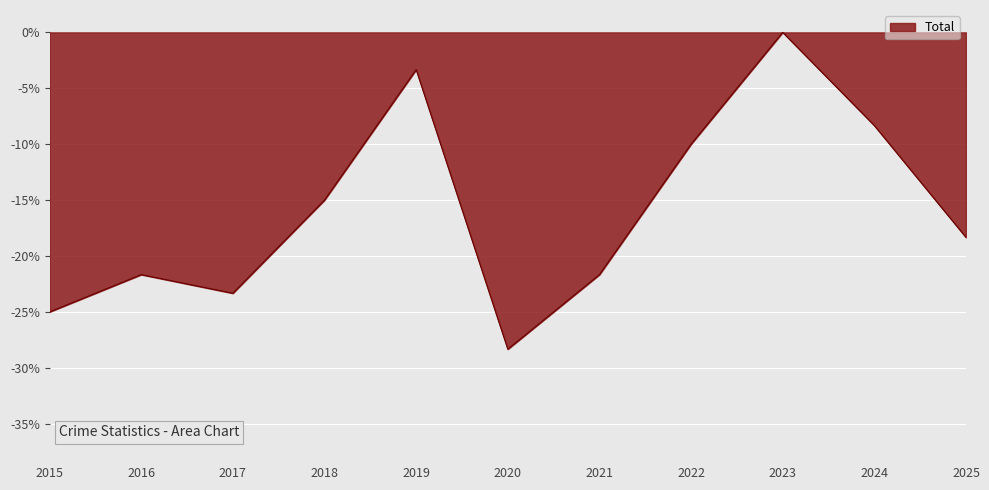

True or false: the data shows -38.4 at 2021.

False